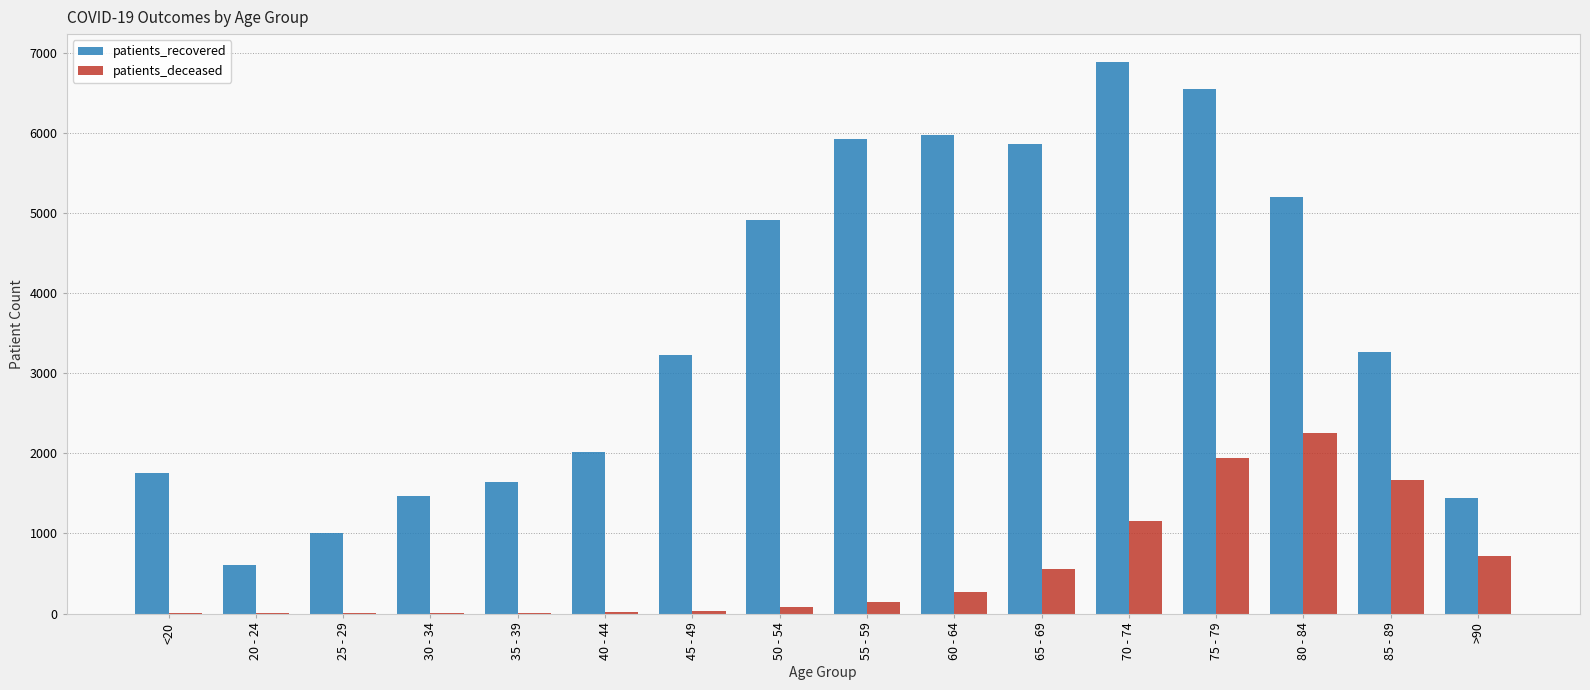

At which category is the sum across all series the highest?

75 - 79